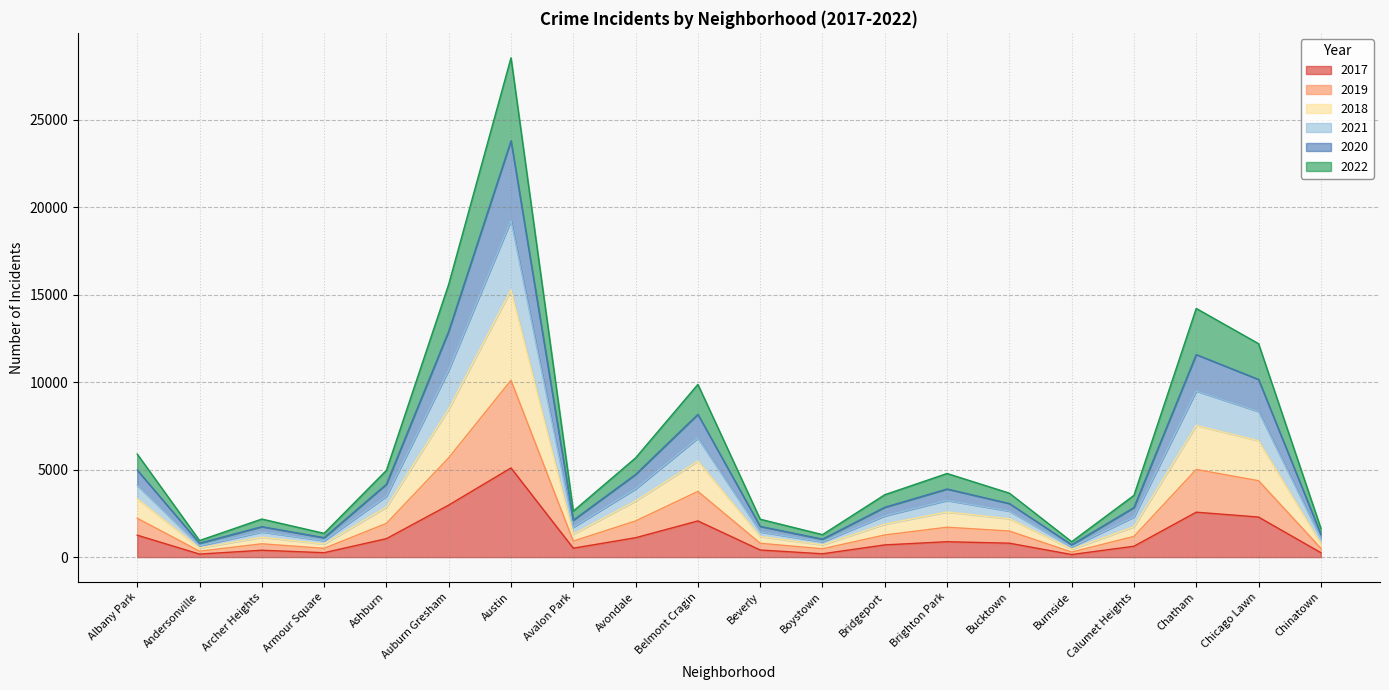

True or false: 2020 and 2017 intersect in this chart.

False